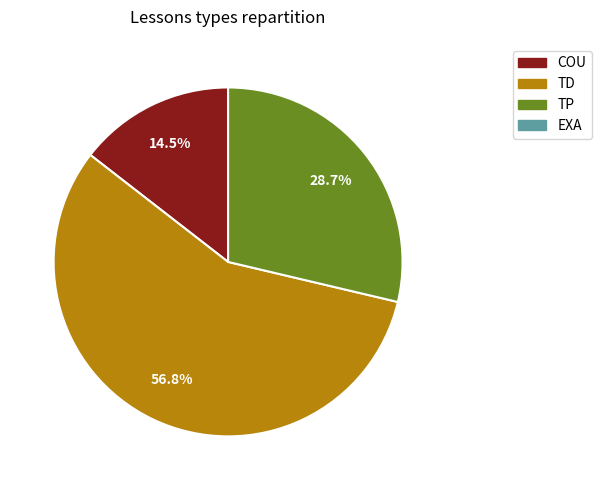

Count the number of slices in the pie.

3